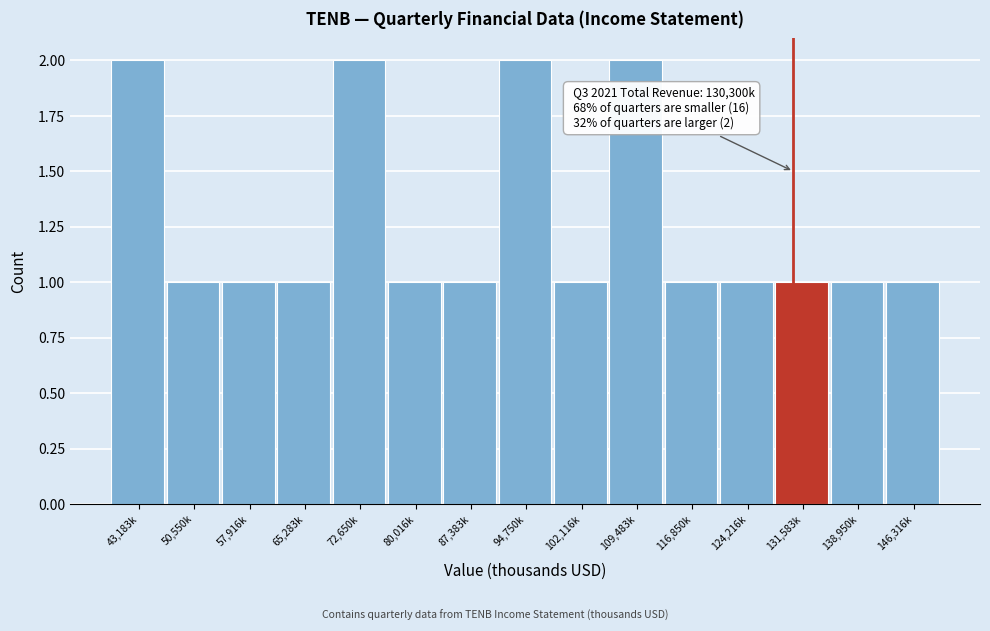

Reading right to left, extract all data points from this chart.

146,316k=1	138,950k=1	131,583k=1	124,216k=1	116,850k=1	109,483k=2	102,116k=1	94,750k=2	87,383k=1	80,016k=1	72,650k=2	65,283k=1	57,916k=1	50,550k=1	43,183k=2